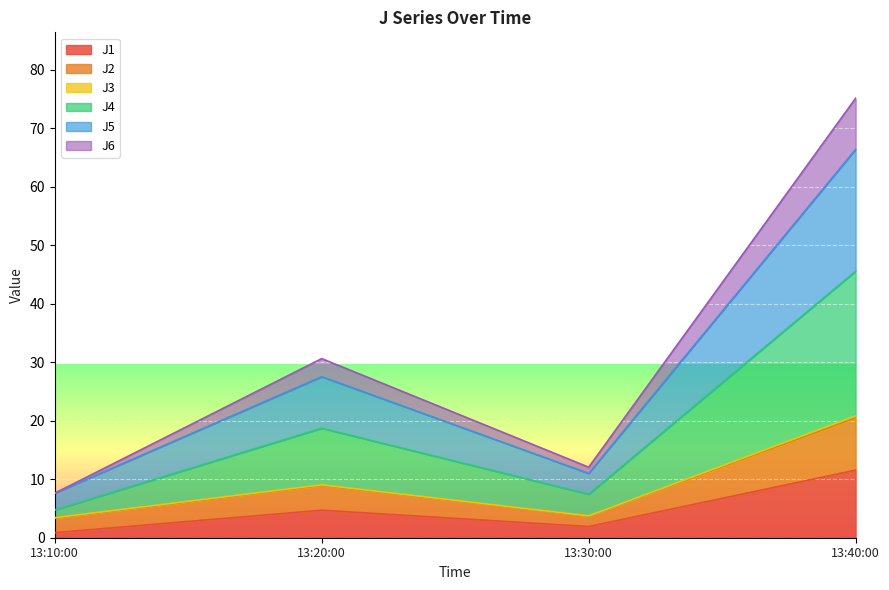

How many values in the J1 series exceed 4?

2